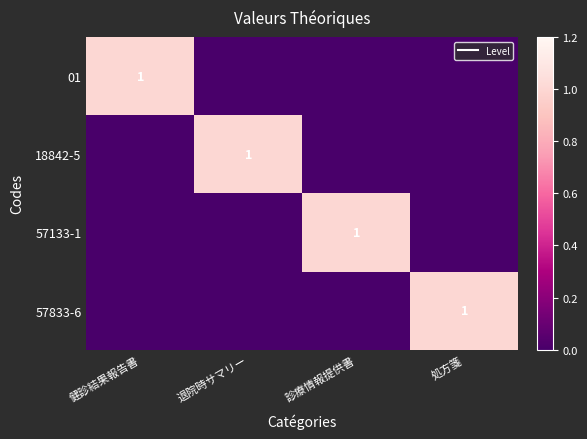

Between 健診結果報告書 and 診療情報提供書, which series saw the biggest shift?

01